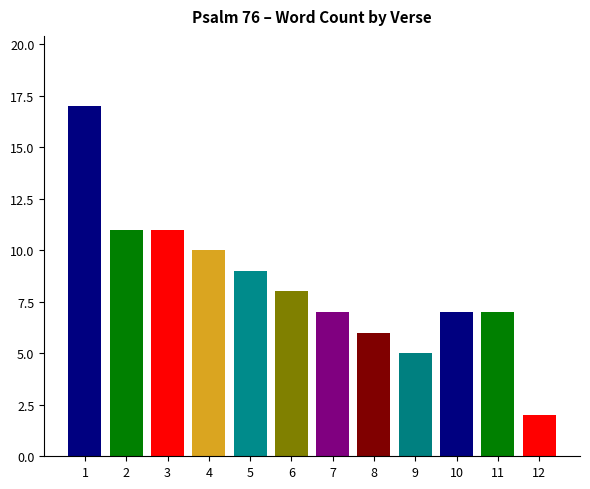

What is the sum of all values?

100